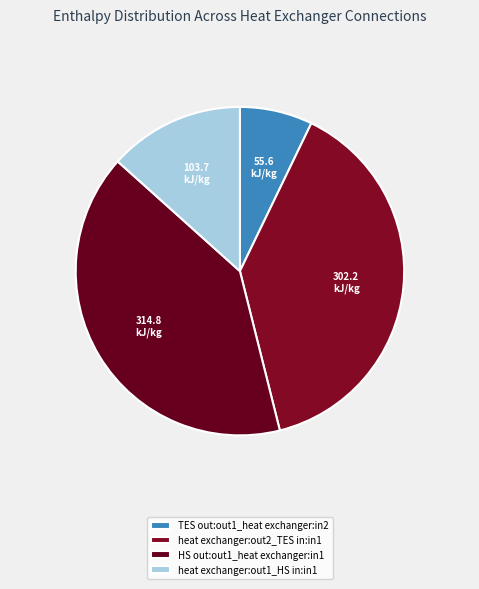

Does TES out:out1_heat exchanger:in2 represent more than half of the total?

No